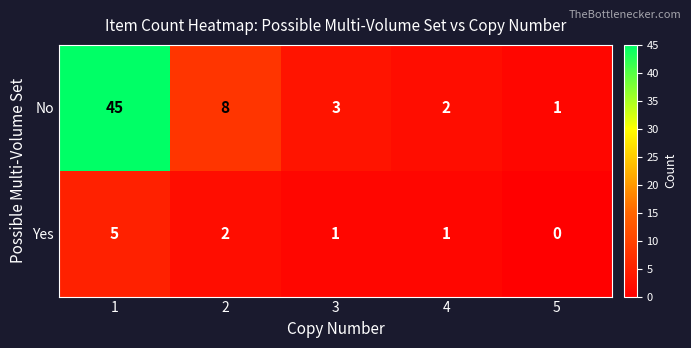

How many data points does each series have?

5